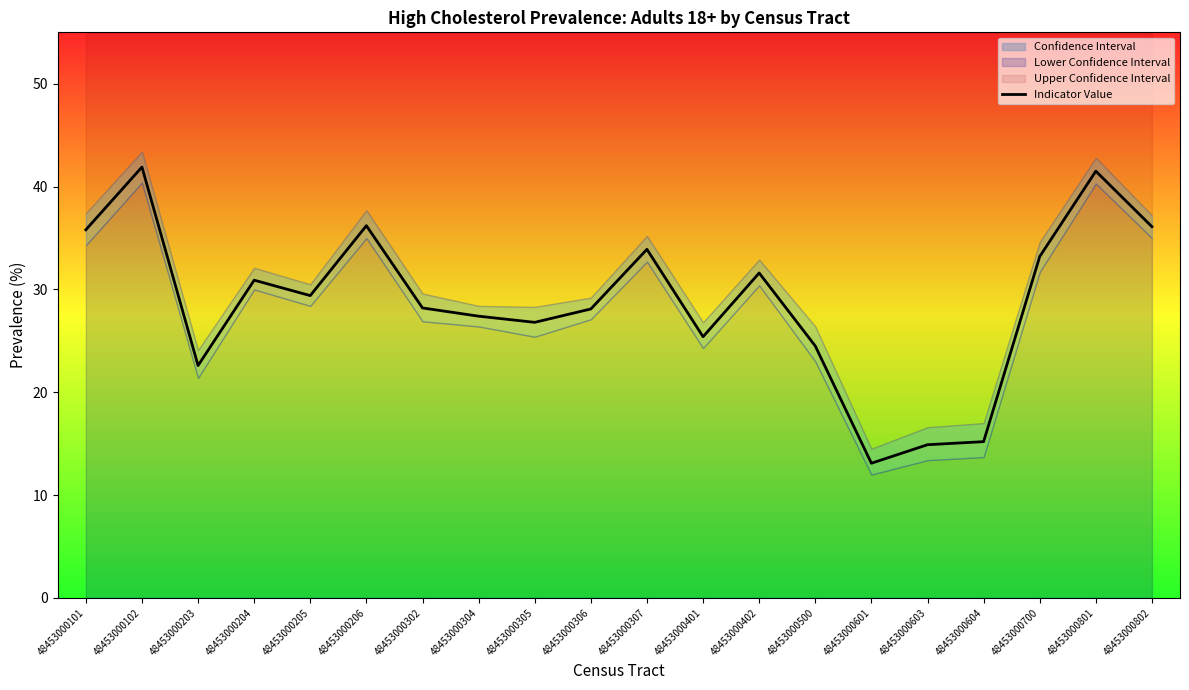

What is the value of the 15th point from the left?

13.1